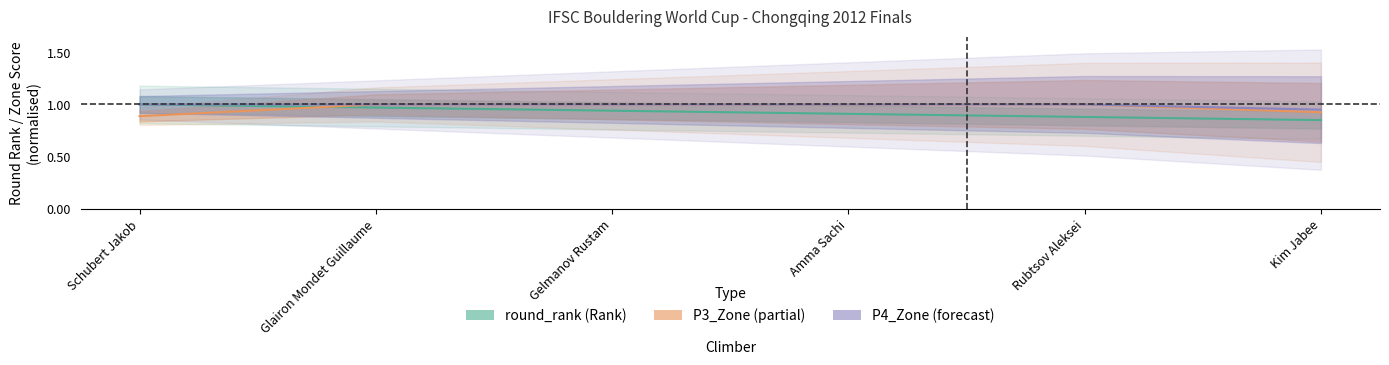

What is the label of the 2nd point from the left?

Glairon Mondet Guillaume